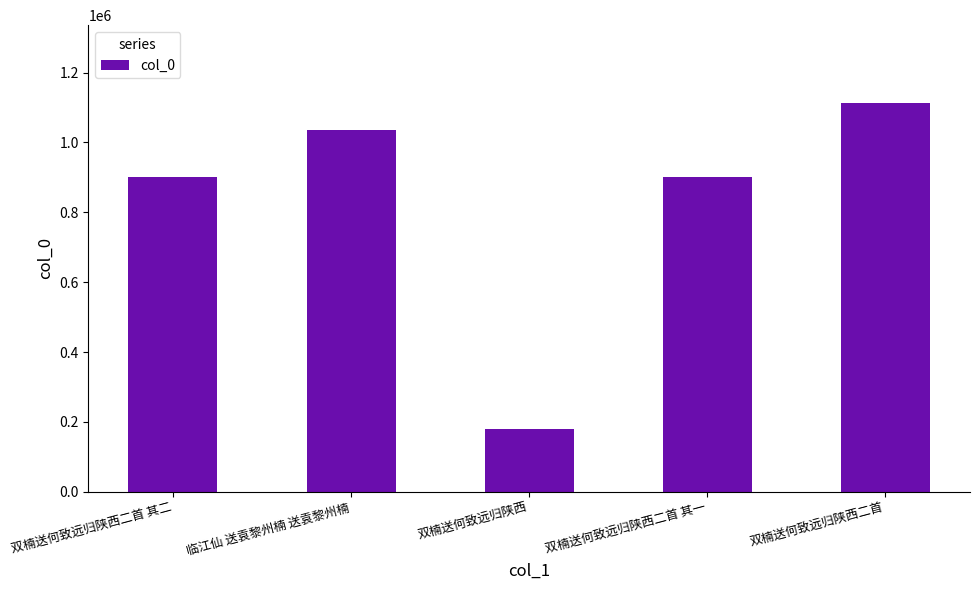

What is the value of the 1st bar from the left?

901647